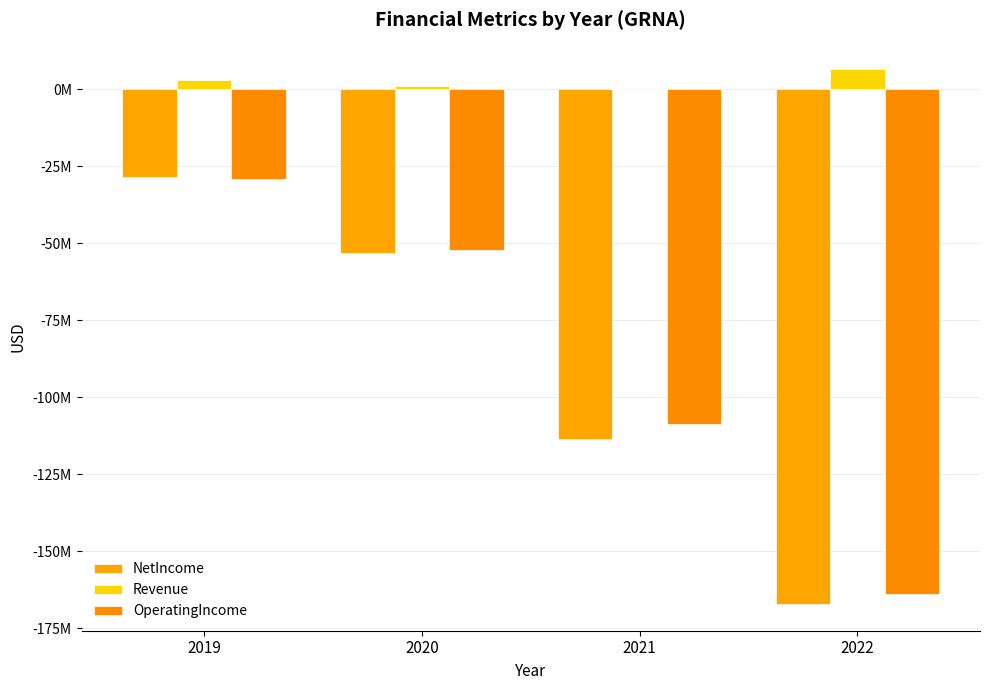

Reading left to right, what are all the values shown in this chart?

NetIncome: 2019=-28644000	2020=-53273000	2021=-113680000	2022=-167055000
Revenue: 2019=3001000	2020=962000	2021=0	2022=6384000
OperatingIncome: 2019=-29202000	2020=-52284000	2021=-108558000	2022=-163919000